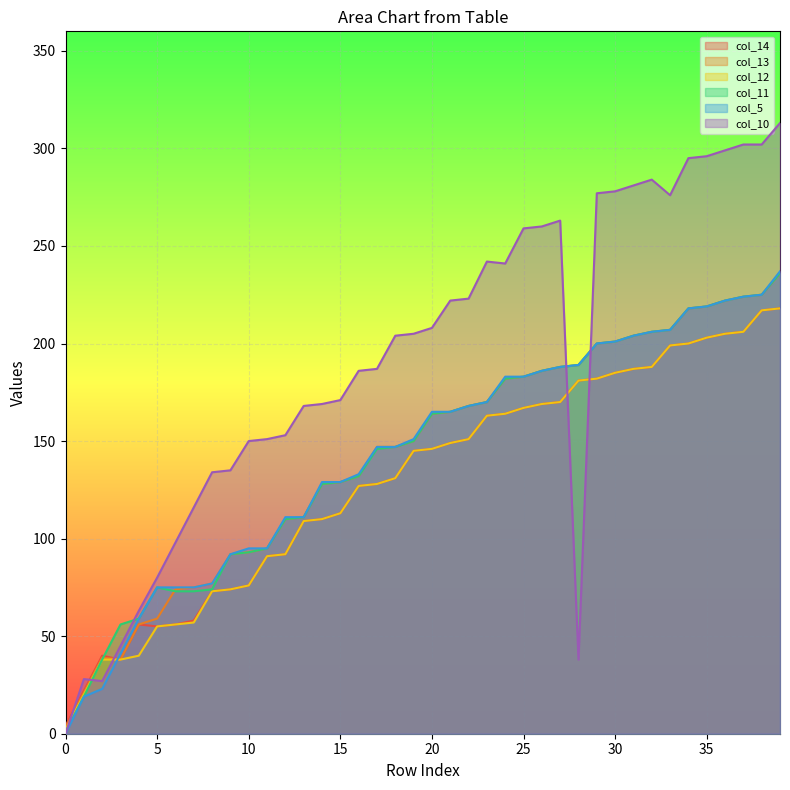

At 30, list the series in order from smallest to largest.

col_14, col_12, col_13, col_11, col_5, col_10